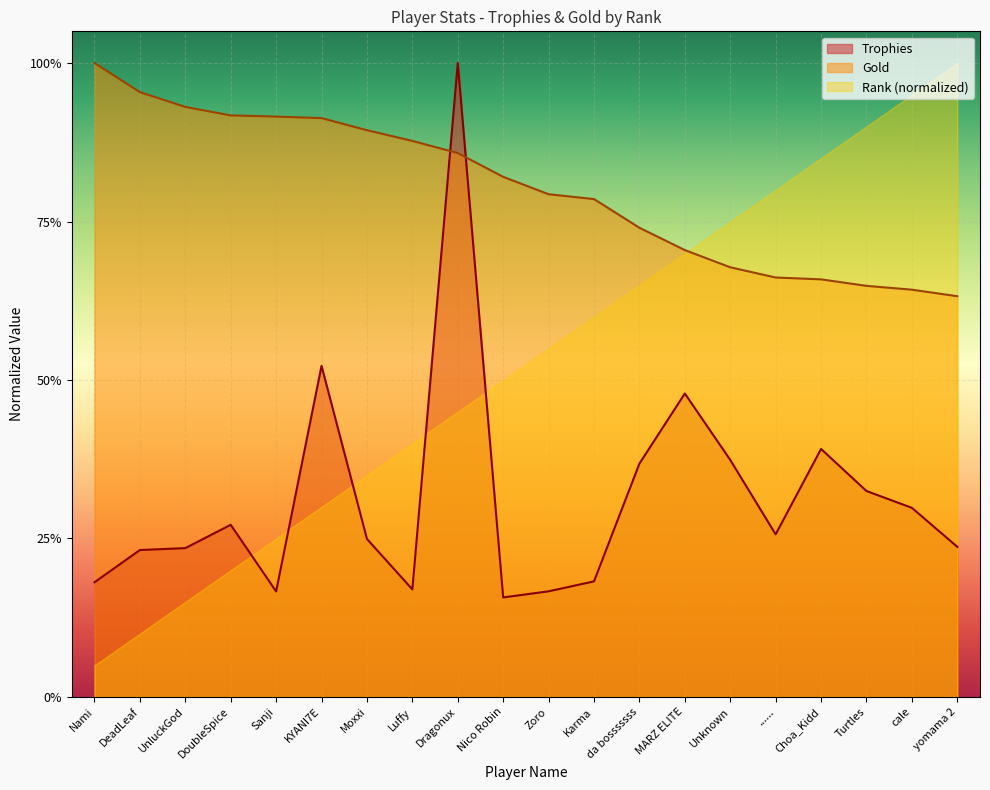

Where is the first local maximum for Trophies?

DoubleSpice